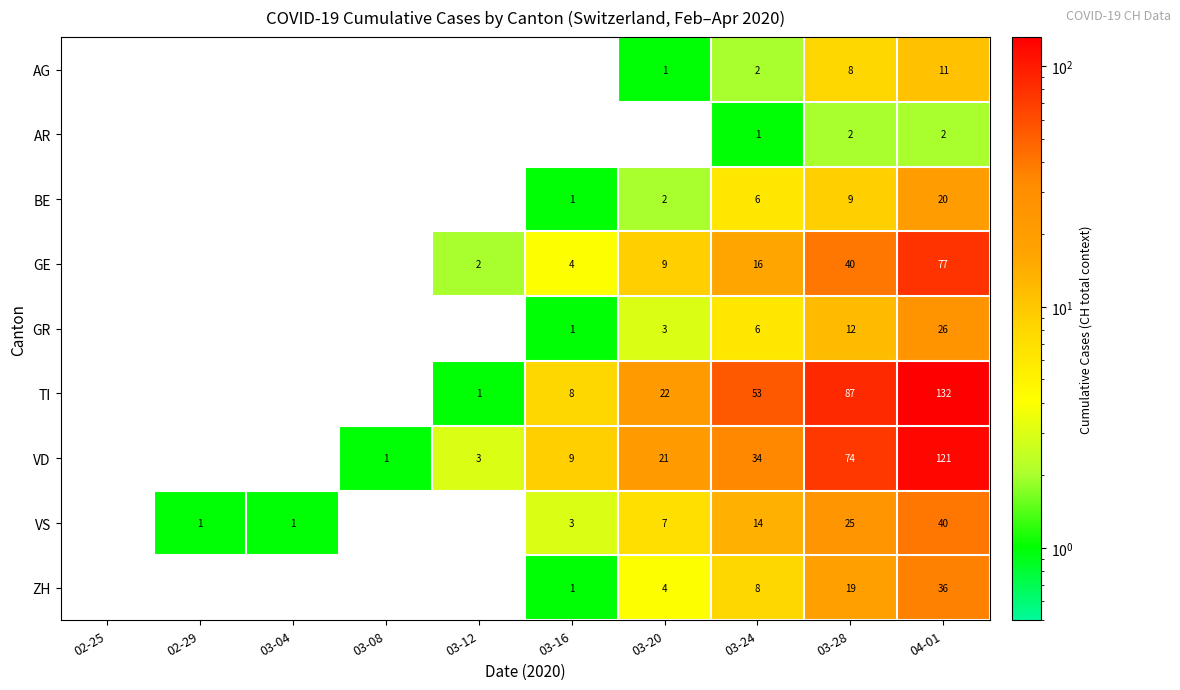

True or false: TI has a value of 1 at 03-12.

True